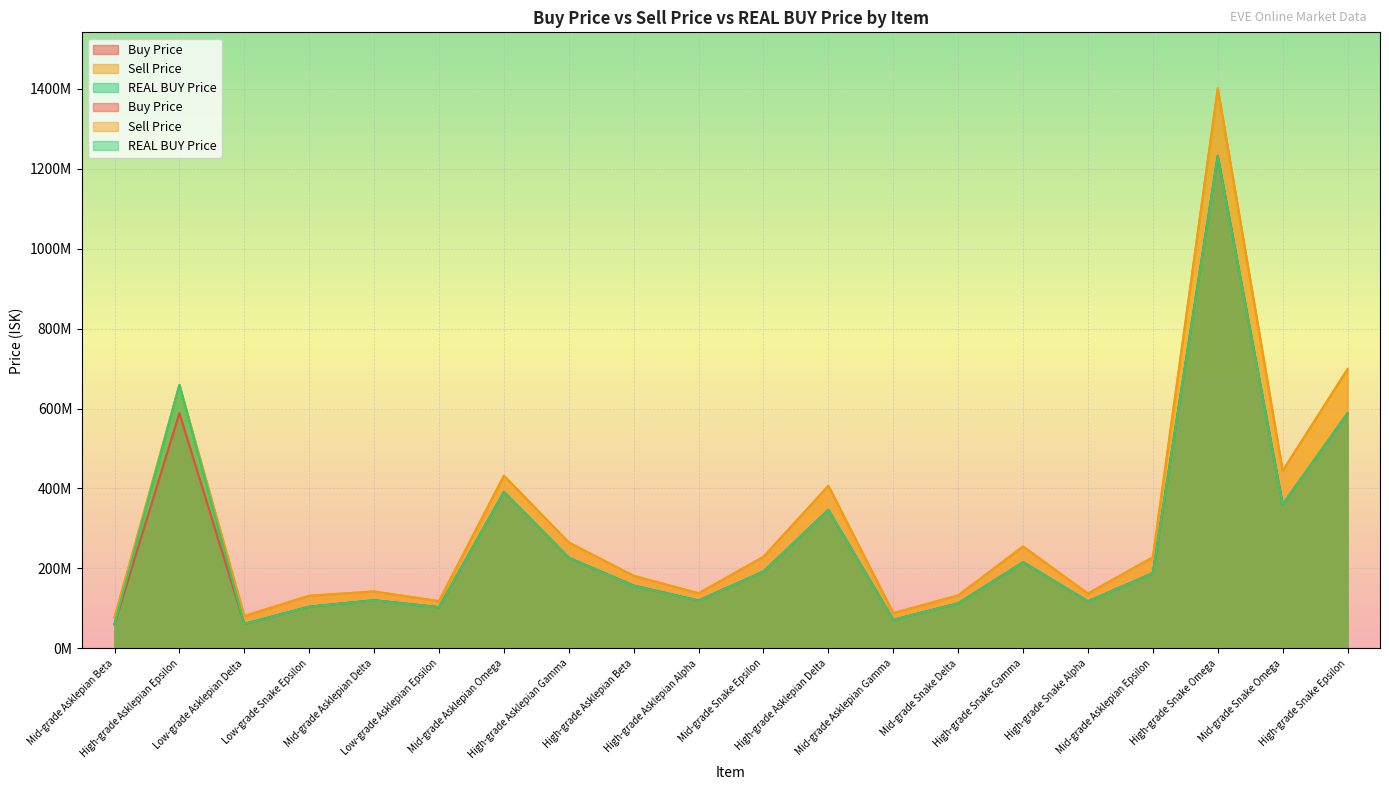

What is the lowest value of the Sell Price series?

77000000